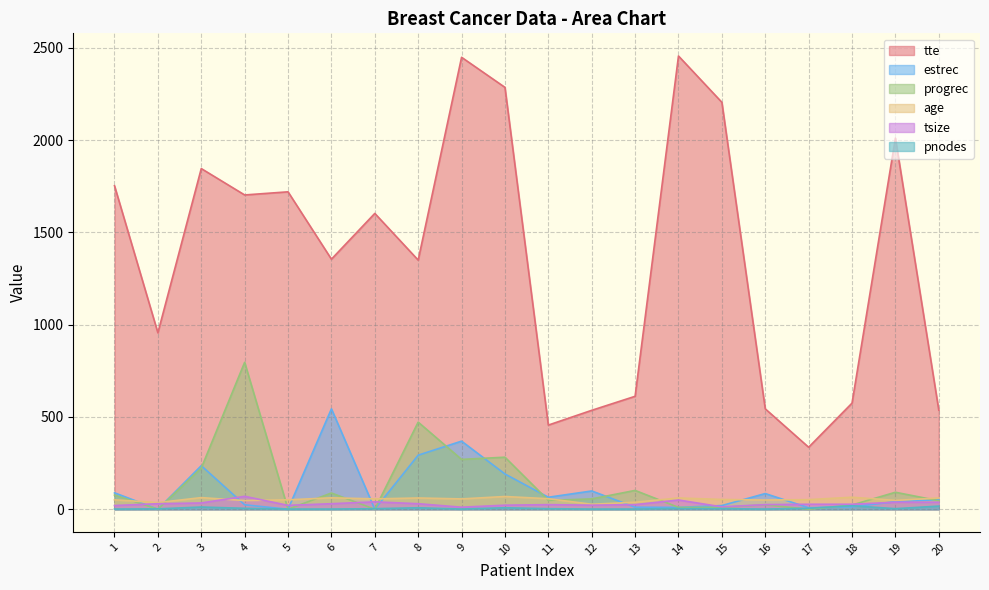

What is the total value across all series at 6?

2080